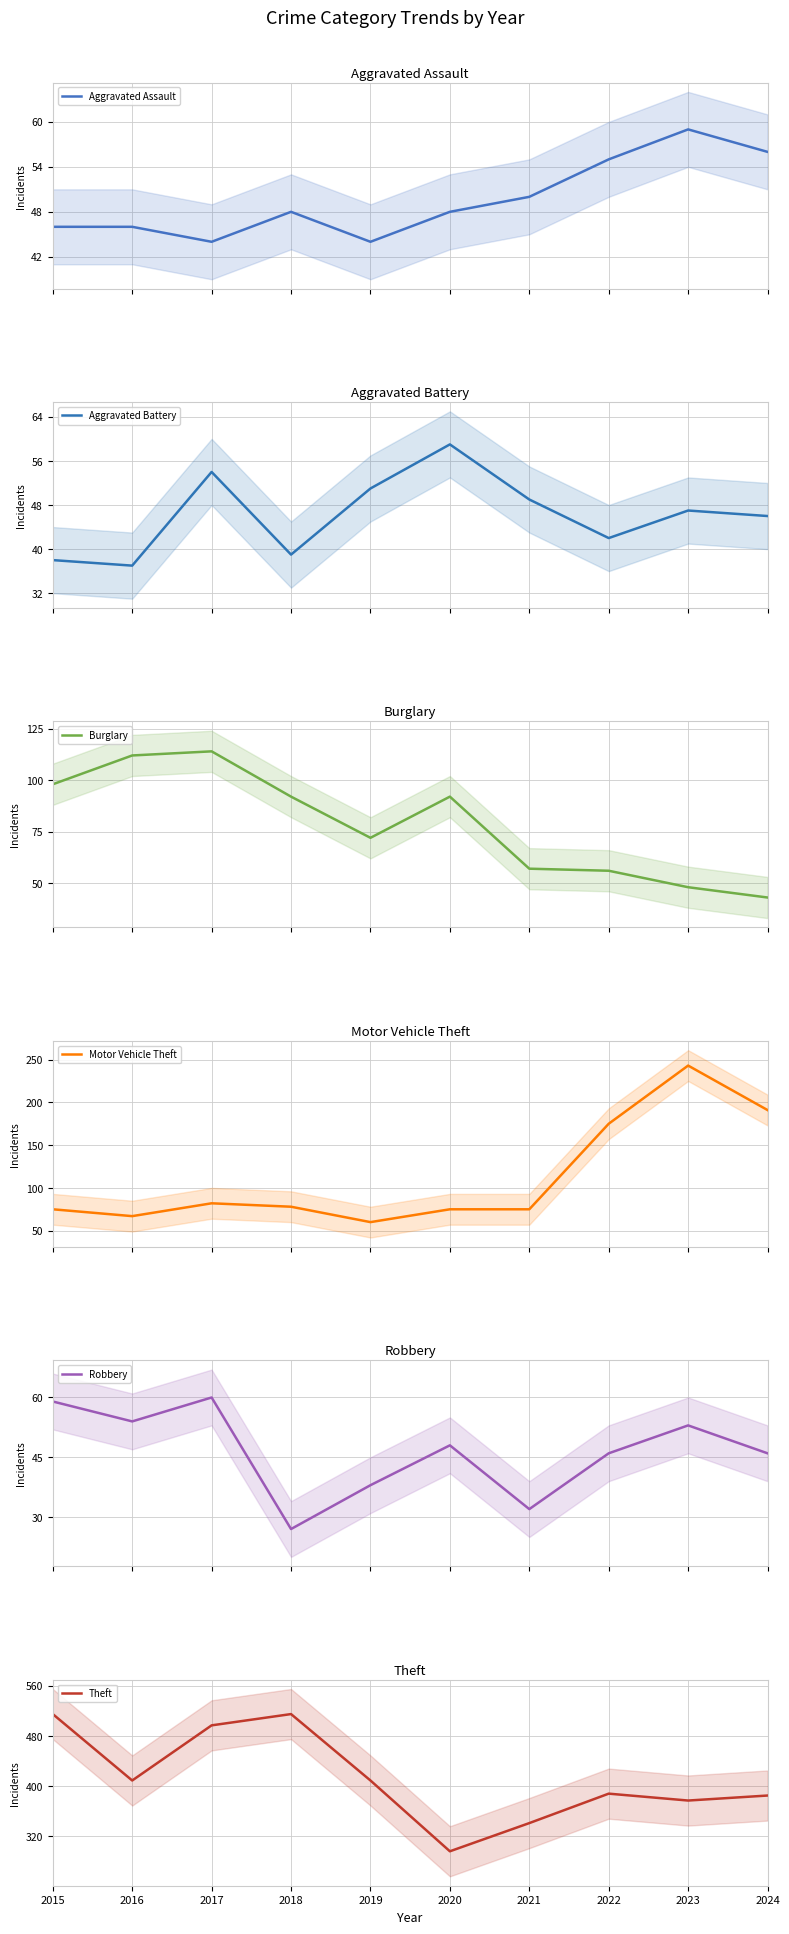

Which label corresponds to the largest value in the chart?

2015